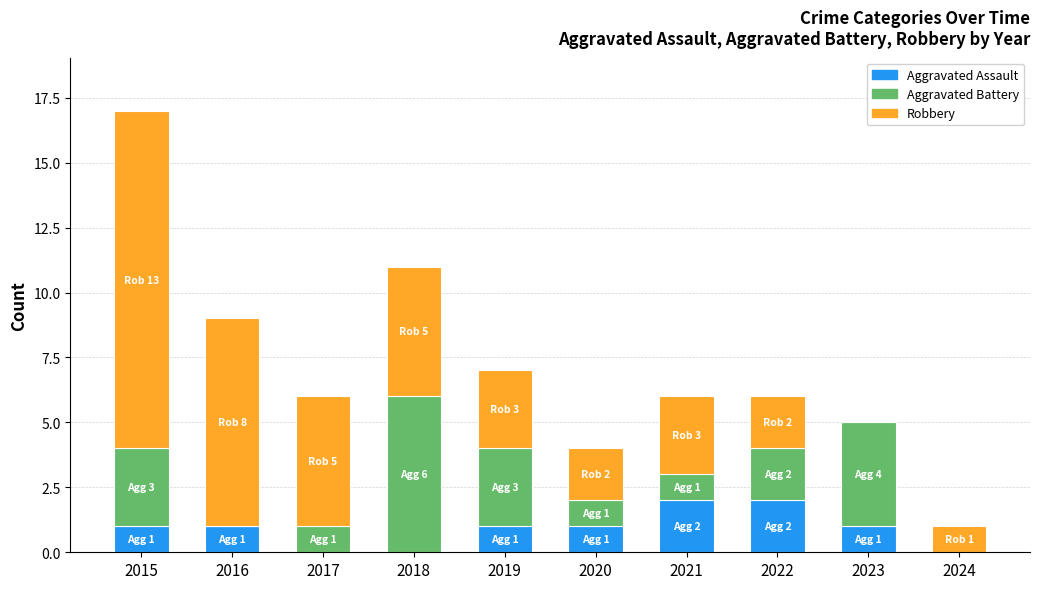

What is the sum of the Aggravated Assault values at 2019 and 2024?

1